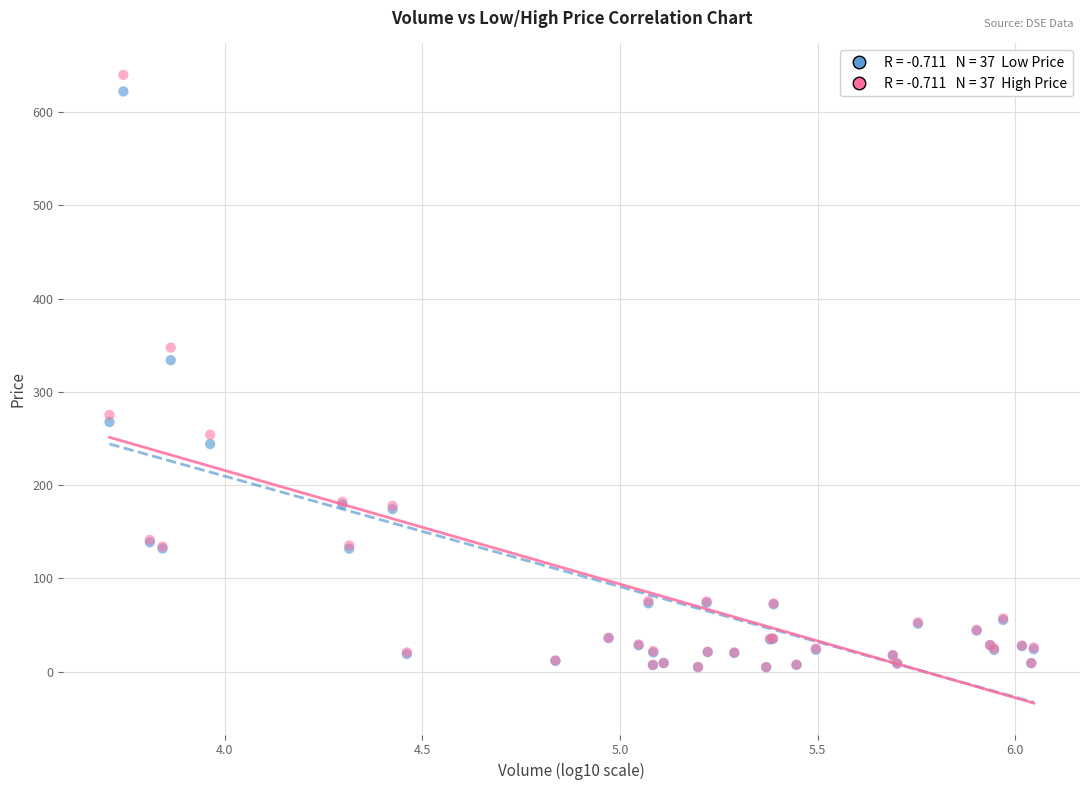

Across all series, what Y value is closest to 322?

334.0